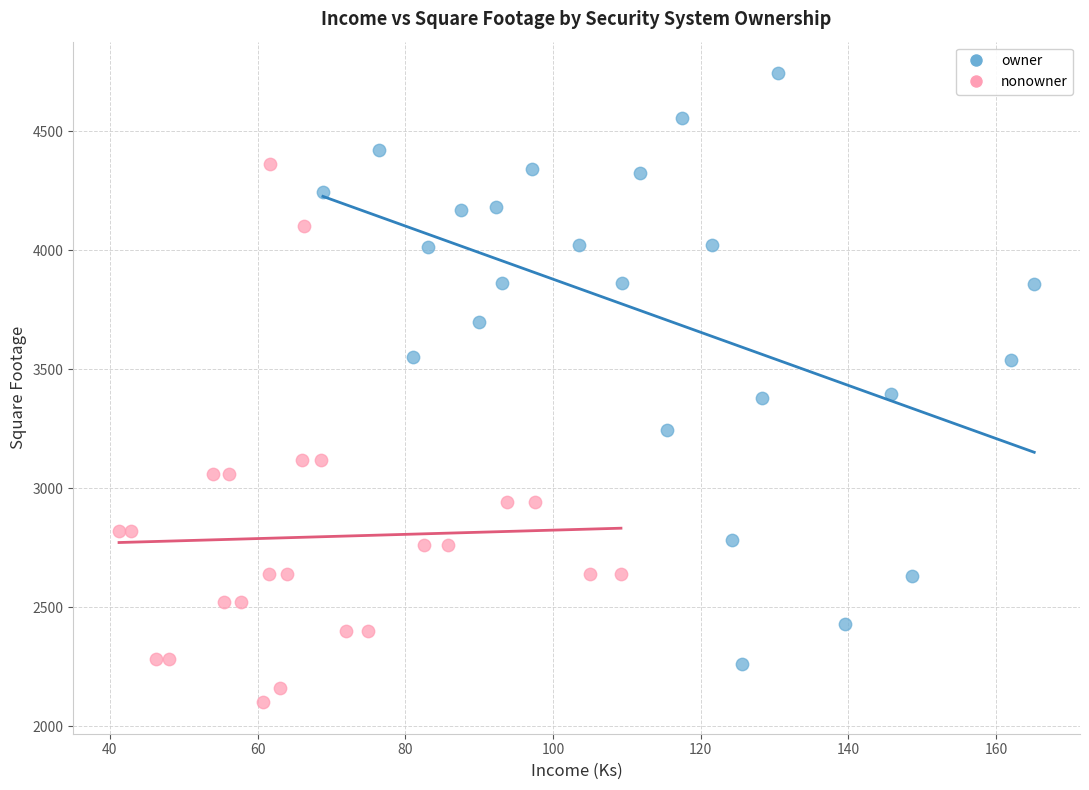

Which series has the widest spread of Y values?

owner